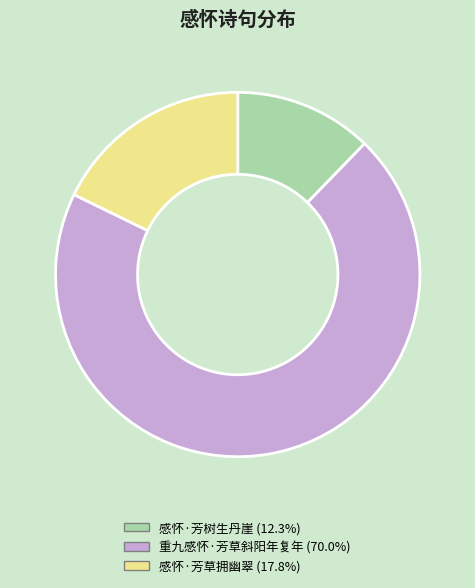

What is the ratio of the value at 重九感怀·芳草斜阳年复年 to the value at 感怀·芳草拥幽翠?

3.9